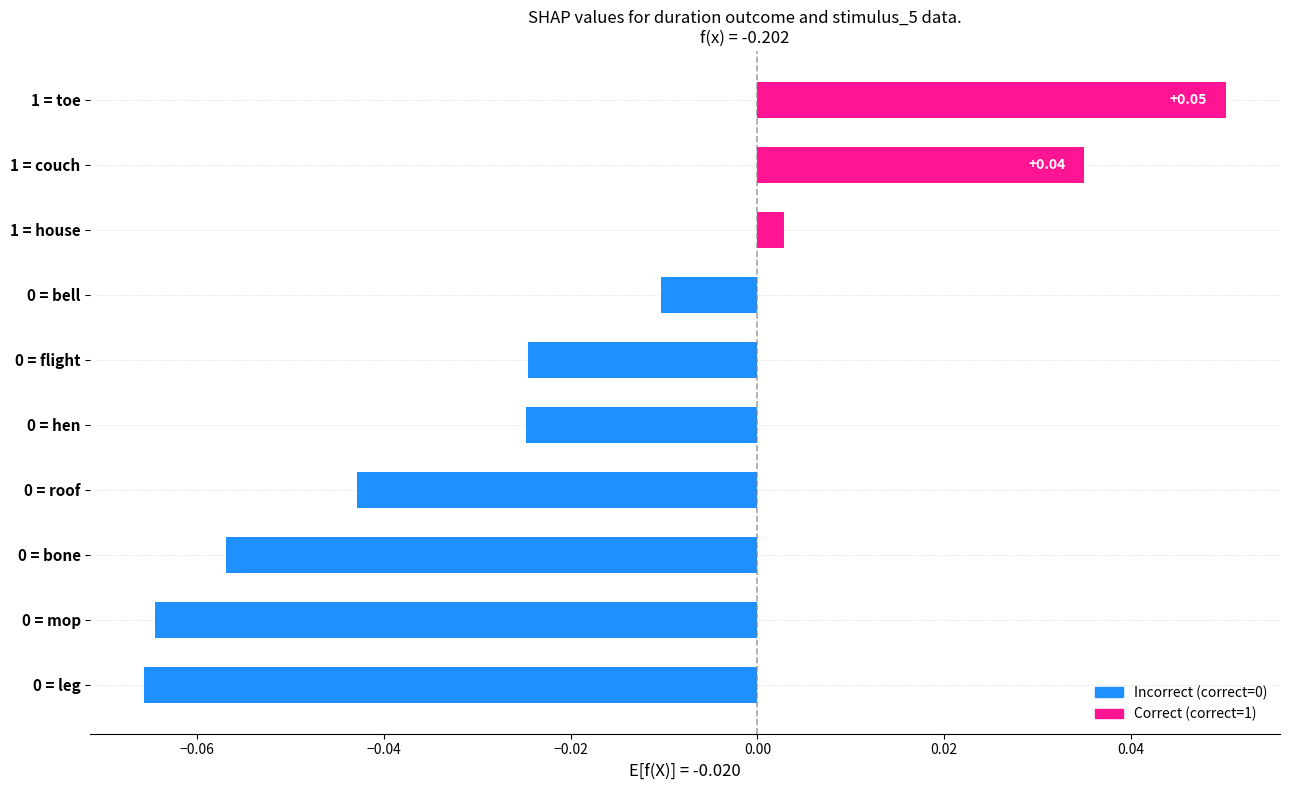

What is the change in value from 0 = bell to 1 = toe?

+0.1